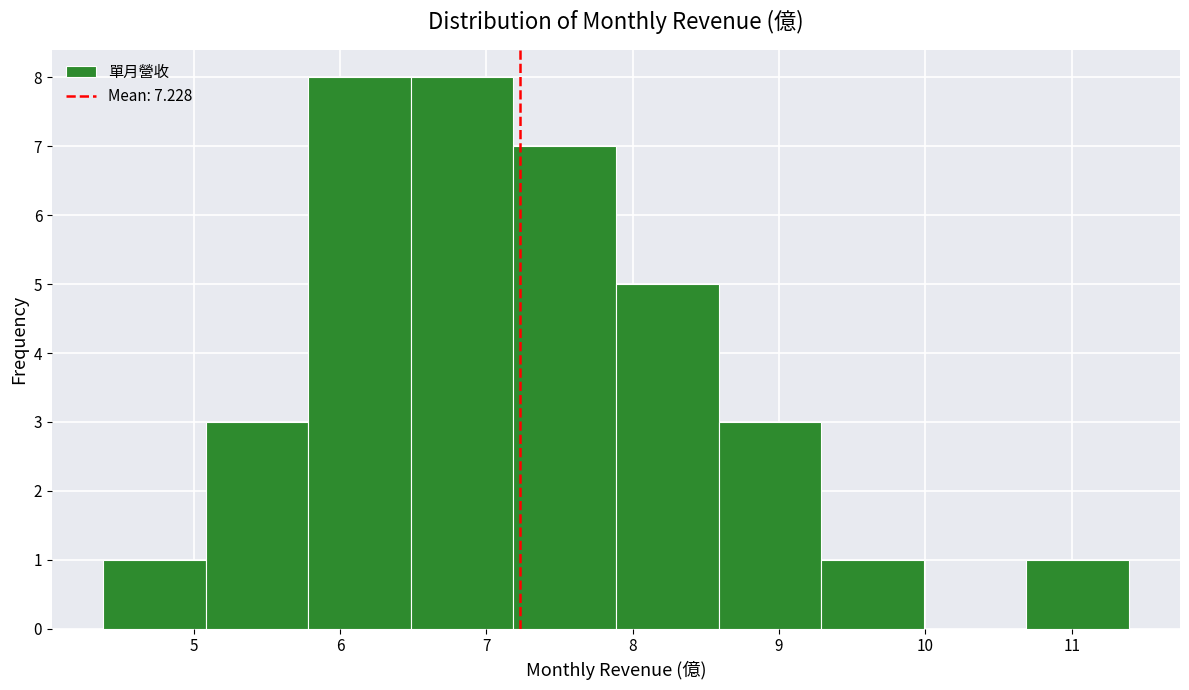

Reading left to right, transcribe this chart: for each bar, give the range it covers on the x-axis and its height. Neither the bar edges nor the heights are printed on the chart, so give them approximately, as read against the axes.

4.4 to 5.1: 1
5.1 to 5.8: 3
5.8 to 6.5: 8
6.5 to 7.2: 8
7.2 to 7.9: 7
7.9 to 8.6: 5
8.6 to 9.3: 3
9.3 to 10.0: 1
10.0 to 10.7: 0
10.7 to 11.4: 1